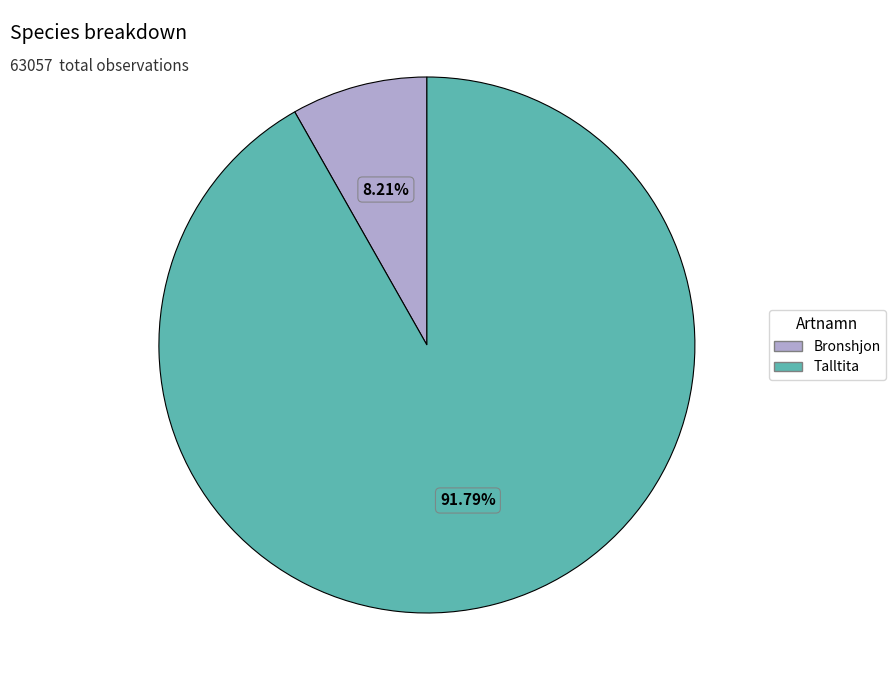

To the nearest percent, what is the combined percentage of Talltita and Bronshjon?

100%